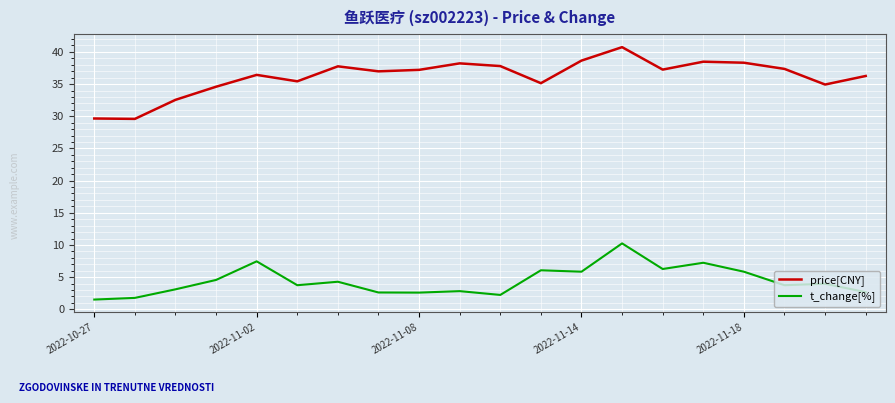

List the series in order of their overall mean, highest first.

price[CNY], t_change[%]